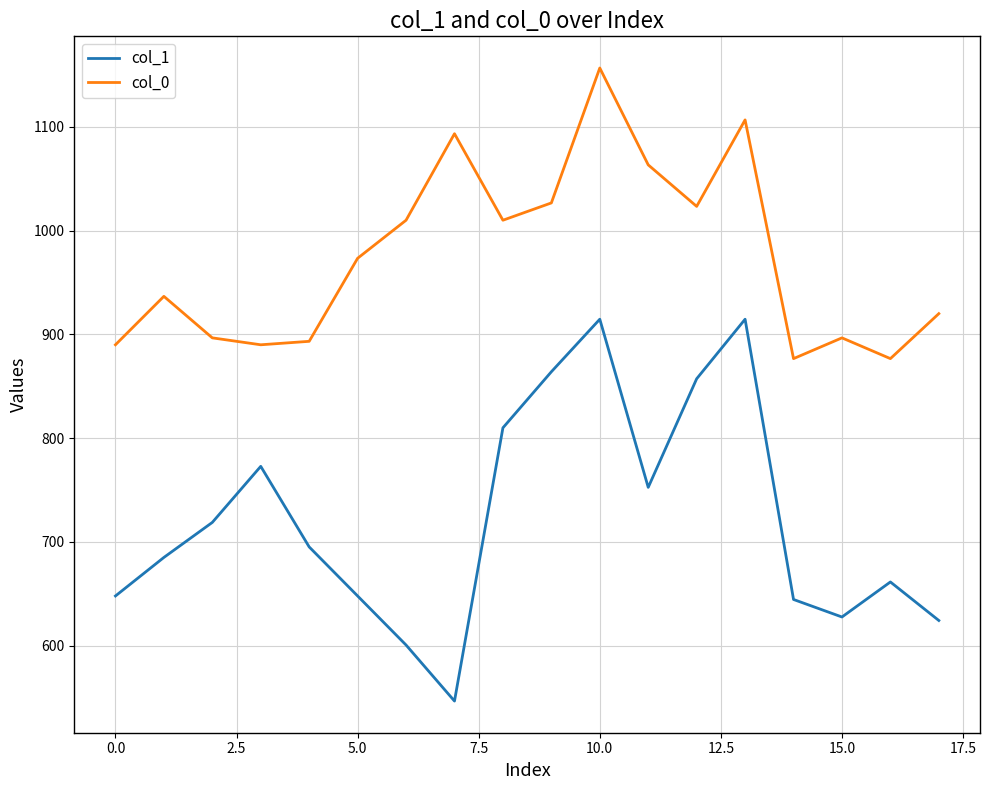

What is the difference between the maximum and minimum values in the col_0 series?

280.0